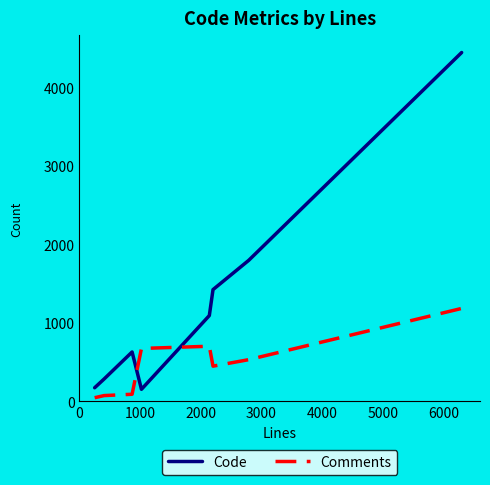

What is the minimum value shown in the chart?

47